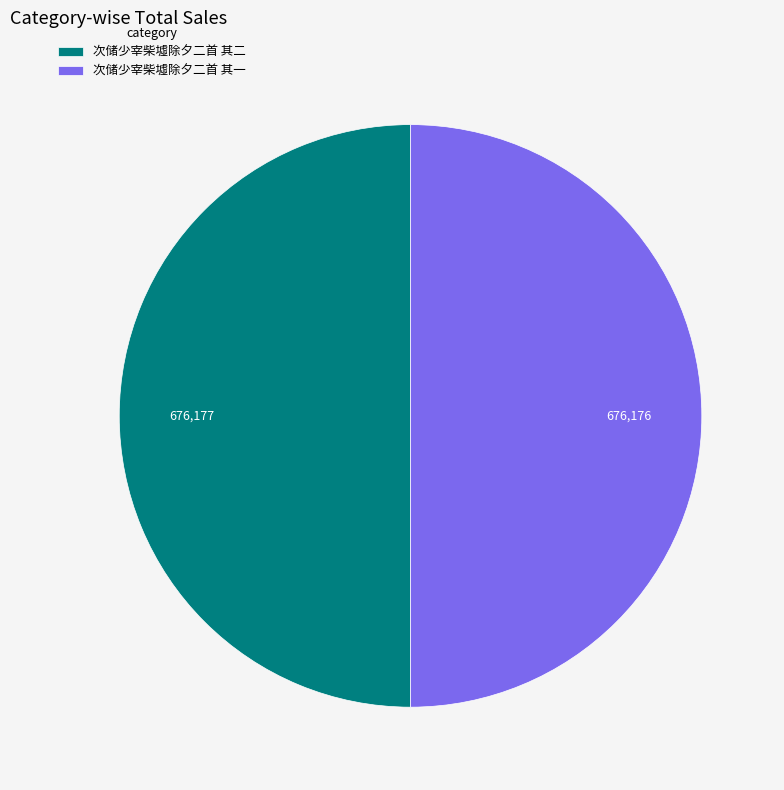

The 次储少宰柴墟除夕二首 其二 slice represents 50% of the pie. True or false?

True